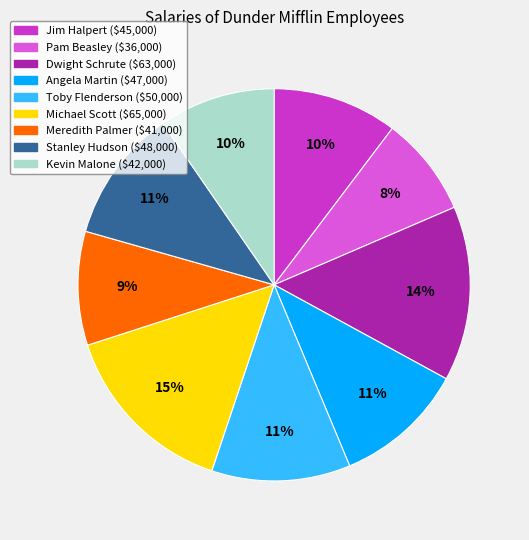

Count the number of slices in the pie.

9